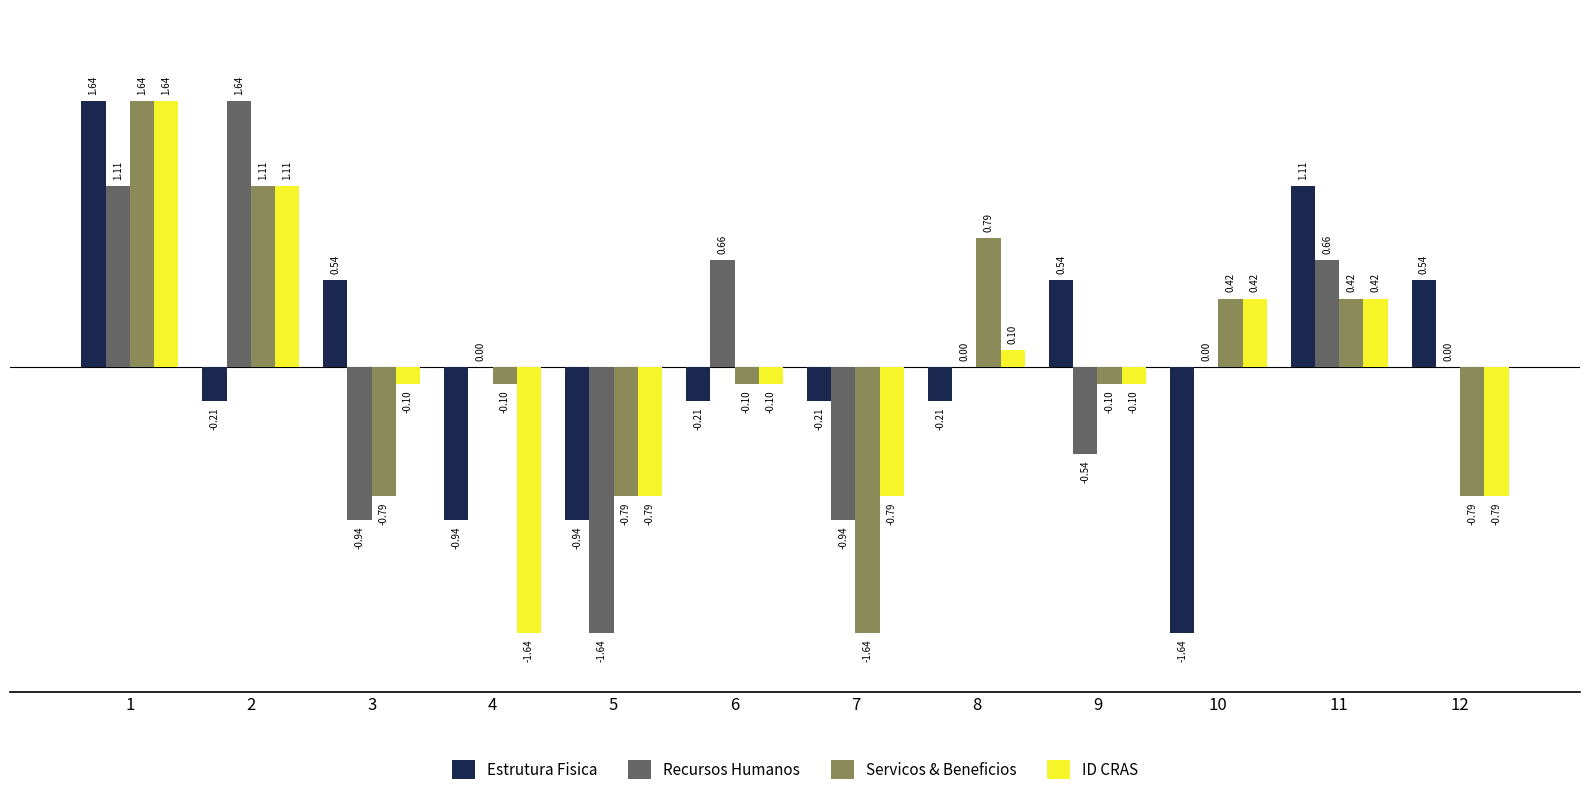

What is the difference between the Servicos & Beneficios values at 12 and 2?

1.9